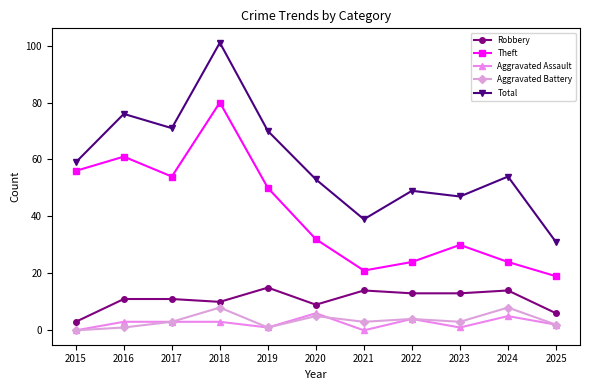

Reading left to right, transcribe all the data shown in this chart.

Robbery: 2015=3	2016=11	2017=11	2018=10	2019=15	2020=9	2021=14	2022=13	2023=13	2024=14	2025=6
Theft: 2015=56	2016=61	2017=54	2018=80	2019=50	2020=32	2021=21	2022=24	2023=30	2024=24	2025=19
Aggravated Assault: 2015=0	2016=3	2017=3	2018=3	2019=1	2020=6	2021=0	2022=4	2023=1	2024=5	2025=2
Aggravated Battery: 2015=0	2016=1	2017=3	2018=8	2019=1	2020=5	2021=3	2022=4	2023=3	2024=8	2025=2
Total: 2015=59	2016=76	2017=71	2018=101	2019=70	2020=53	2021=39	2022=49	2023=47	2024=54	2025=31